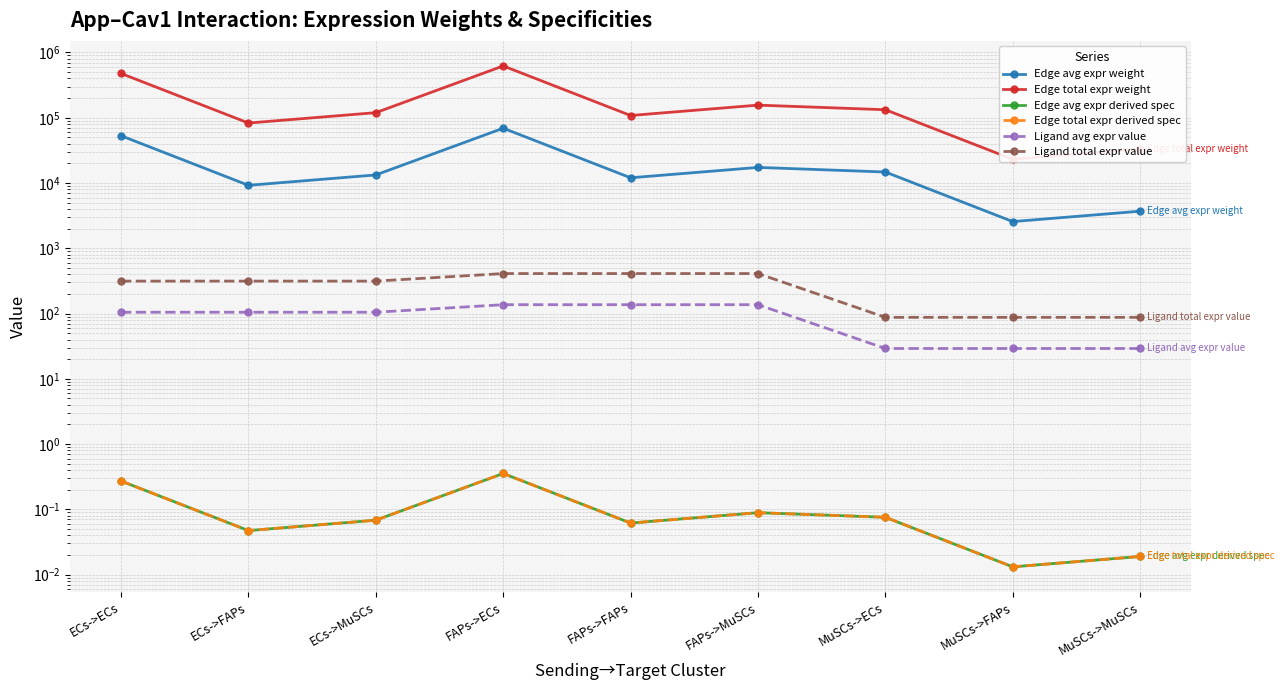

What is the difference between the Edge avg expr weight values at ECs->ECs and MuSCs->FAPs?

50449.4